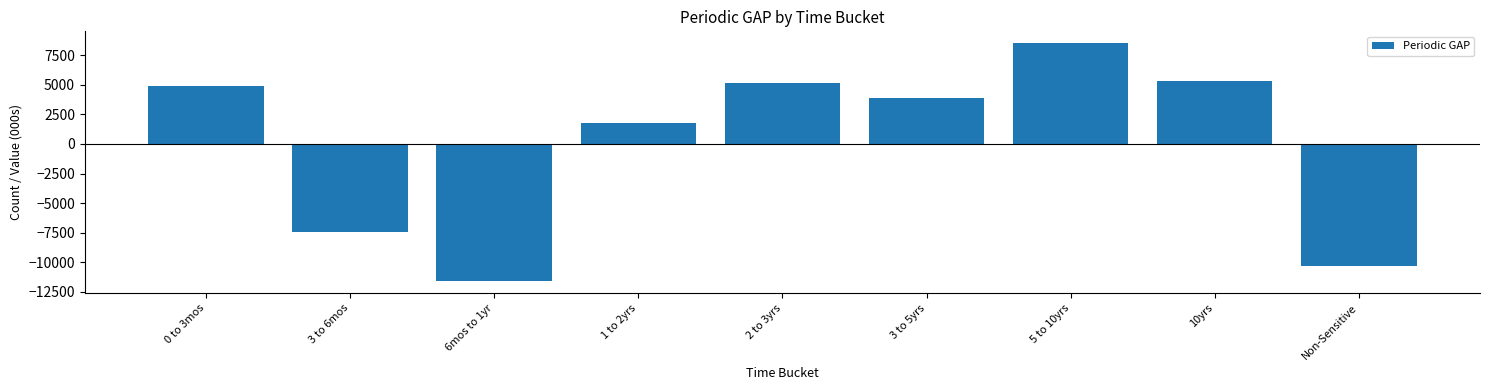

Reading right to left, extract all data points from this chart.

-10351.3	5272.9	8504.0	3879.8	5123.4	1788.7	-11604.1	-7475.6	4862.3